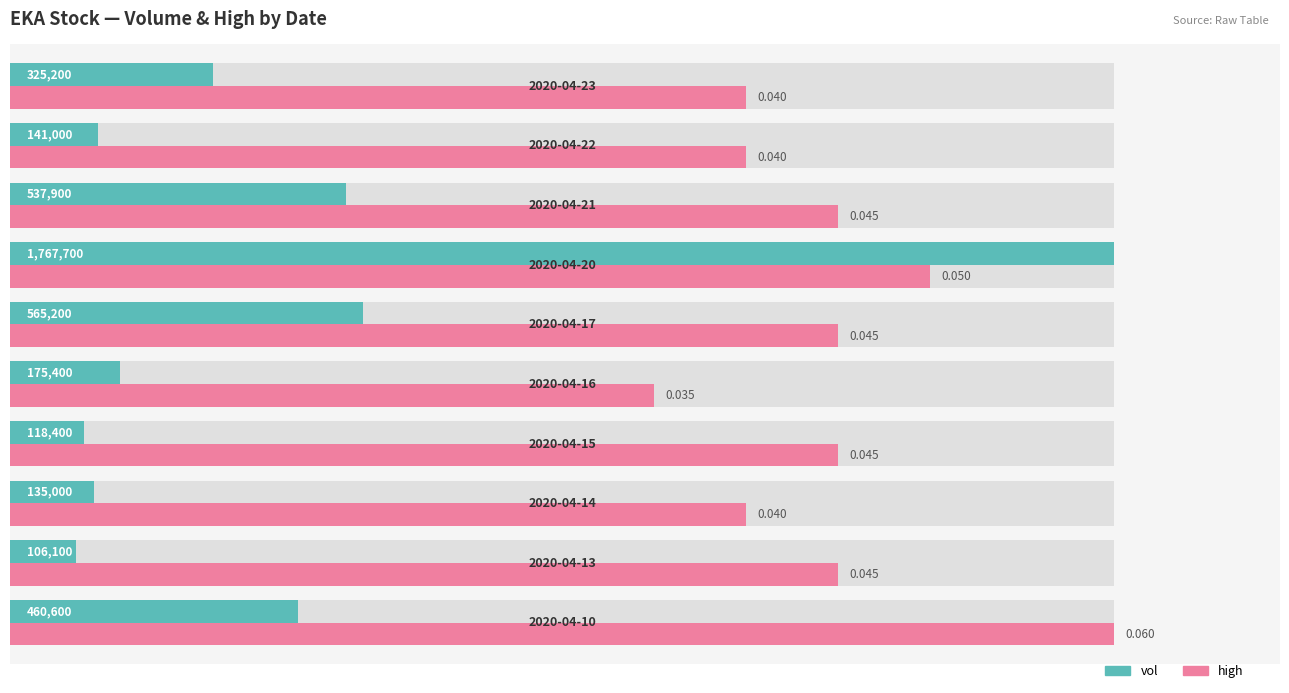

Which series has the largest range (max minus min)?

vol